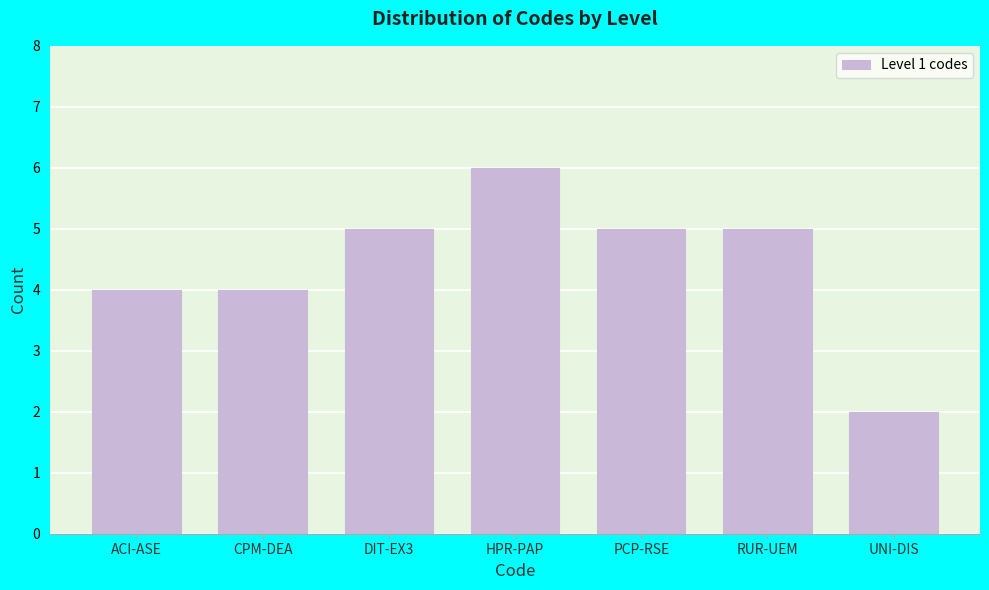

Reading left to right, extract all data points from this chart.

ACI-ASE=4	CPM-DEA=4	DIT-EX3=5	HPR-PAP=6	PCP-RSE=5	RUR-UEM=5	UNI-DIS=2